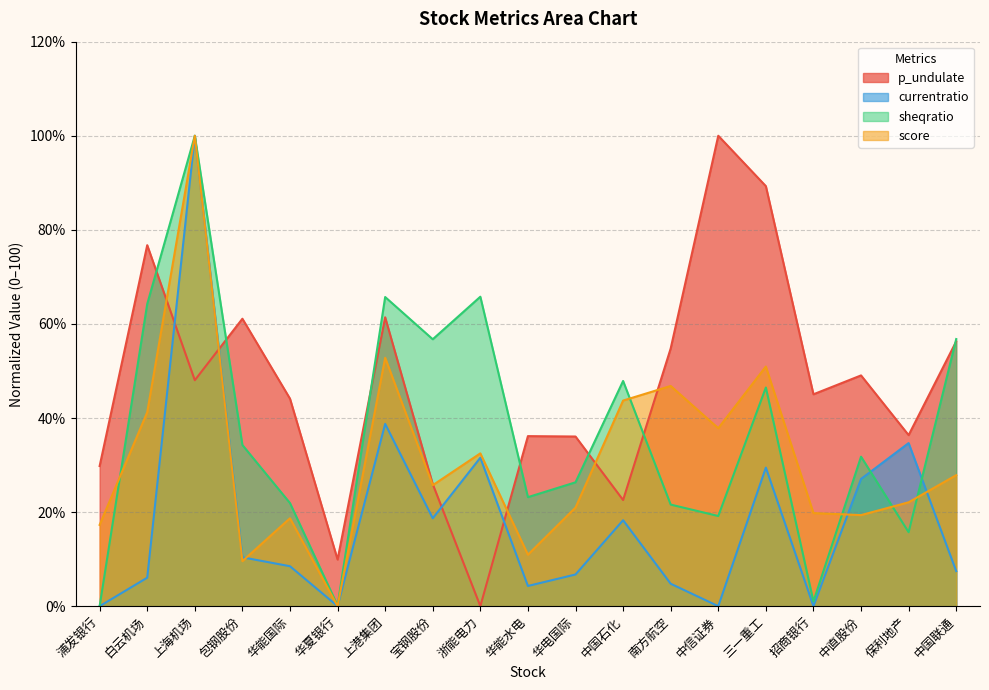

Does the chart have visible grid lines?

Yes